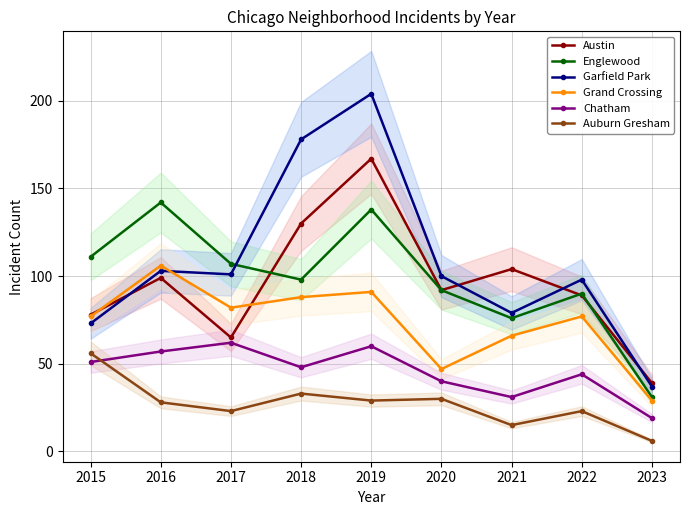

The Auburn Gresham series shows 8 at 2020. True or false?

False